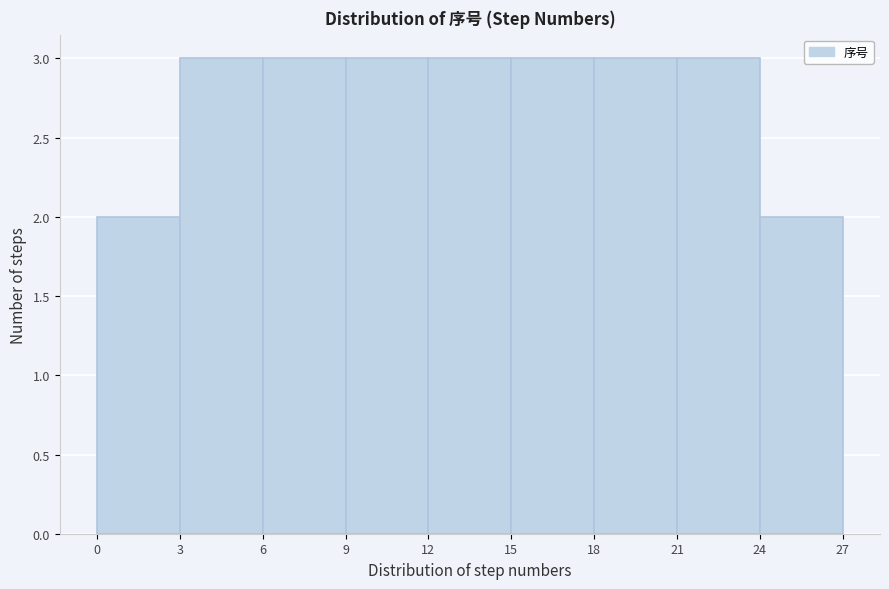

Reading left to right, transcribe this chart: for each bar, give the range it covers on the x-axis and its height. The values are not printed on the chart, so give them approximately, as read against the axis.

0 to 3: 2
3 to 6: 3
6 to 9: 3
9 to 12: 3
12 to 15: 3
15 to 18: 3
18 to 21: 3
21 to 24: 3
24 to 27: 2